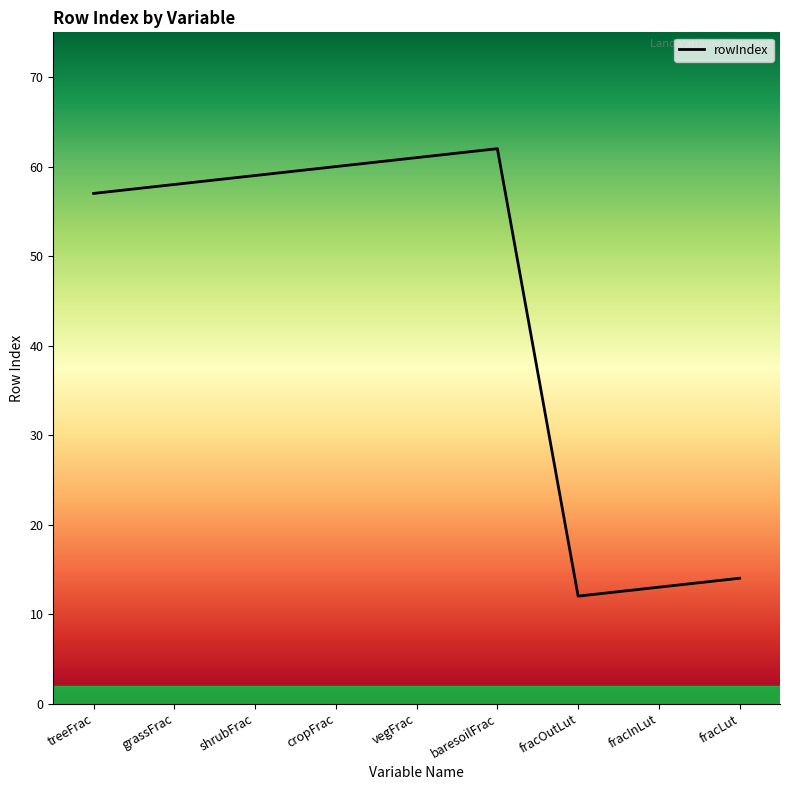

What is the smallest value displayed?

12